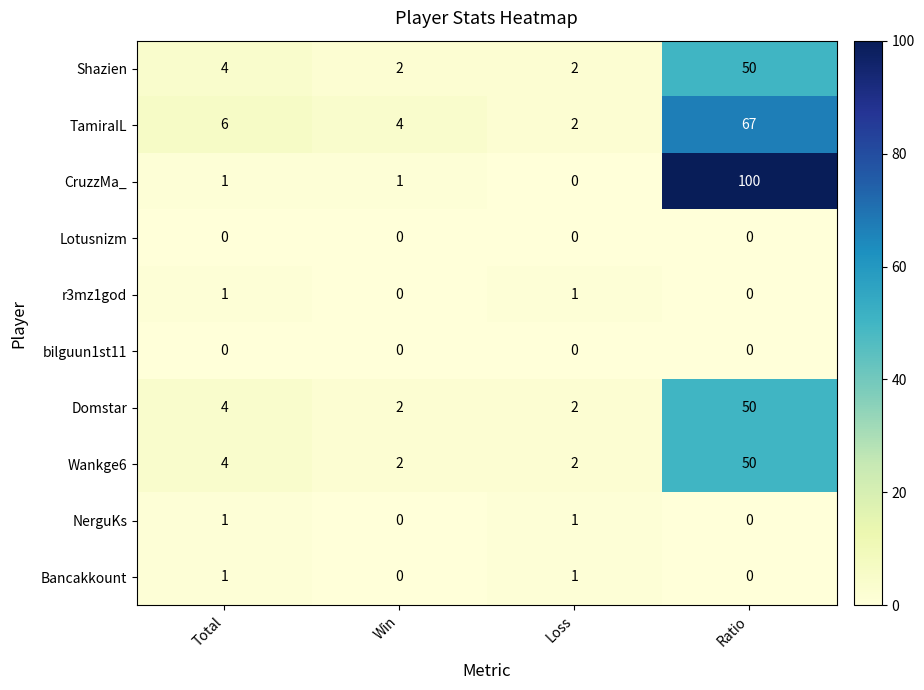

What is the highest value of the Shazien series?

50